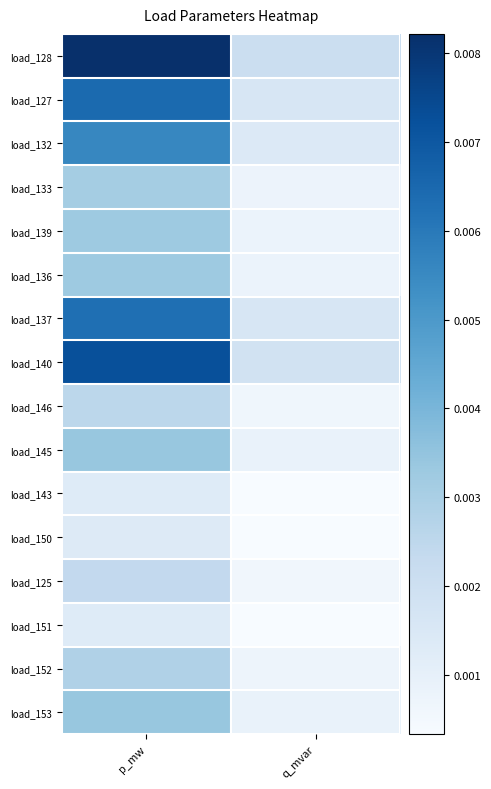

Rank the series at q_mvar from highest to lowest value.

load_128, load_140, load_127, load_137, load_132, load_145, load_153, load_139, load_136, load_133, load_152, load_146, load_125, load_150, load_143, load_151